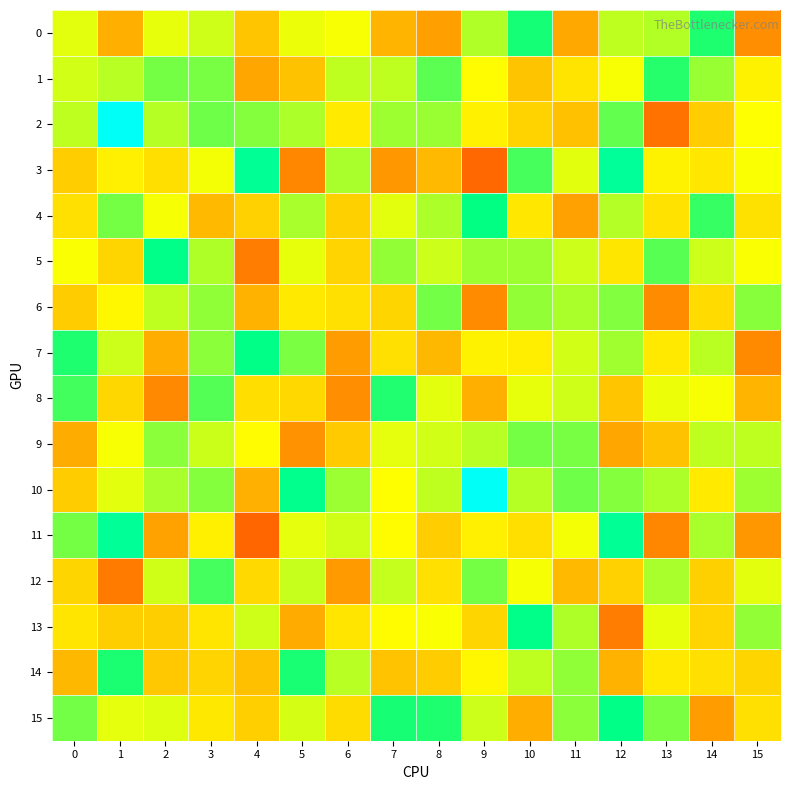

How many series are shown in this chart?

16